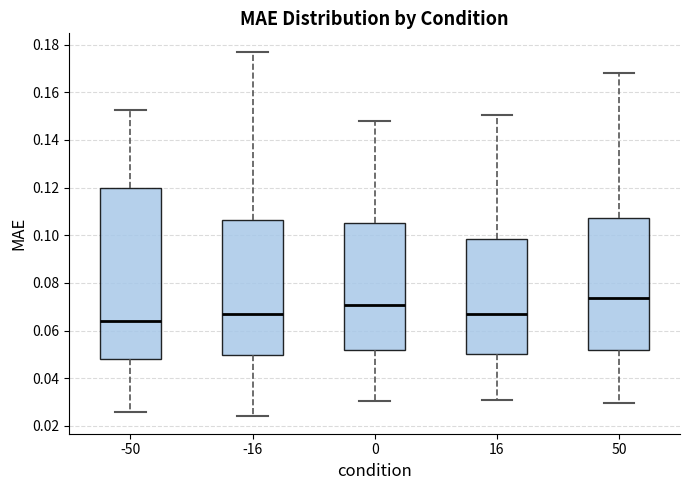

Reading left to right, transcribe this box plot: for each box, give where its median line is, the range the box spans, and where its two whiskers end, as read against the y-axis. The values are not printed on the chart, so give them approximately, as read against the axis.

-50: median 0.064, box 0.048 to 0.120, whiskers 0.026 to 0.152
-16: median 0.066, box 0.050 to 0.106, whiskers 0.024 to 0.178
0: median 0.070, box 0.052 to 0.106, whiskers 0.030 to 0.148
16: median 0.066, box 0.050 to 0.098, whiskers 0.030 to 0.150
50: median 0.074, box 0.052 to 0.108, whiskers 0.030 to 0.168